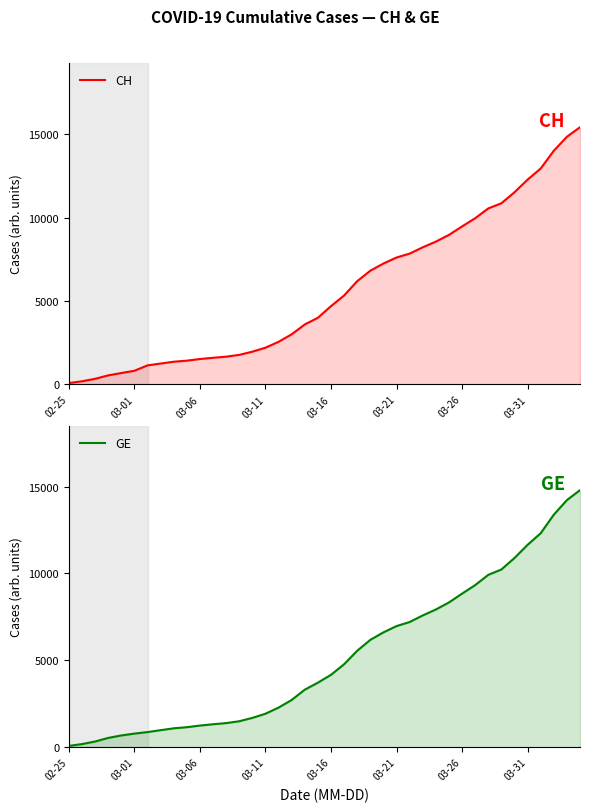

What is the total value across all series at 13?

3253